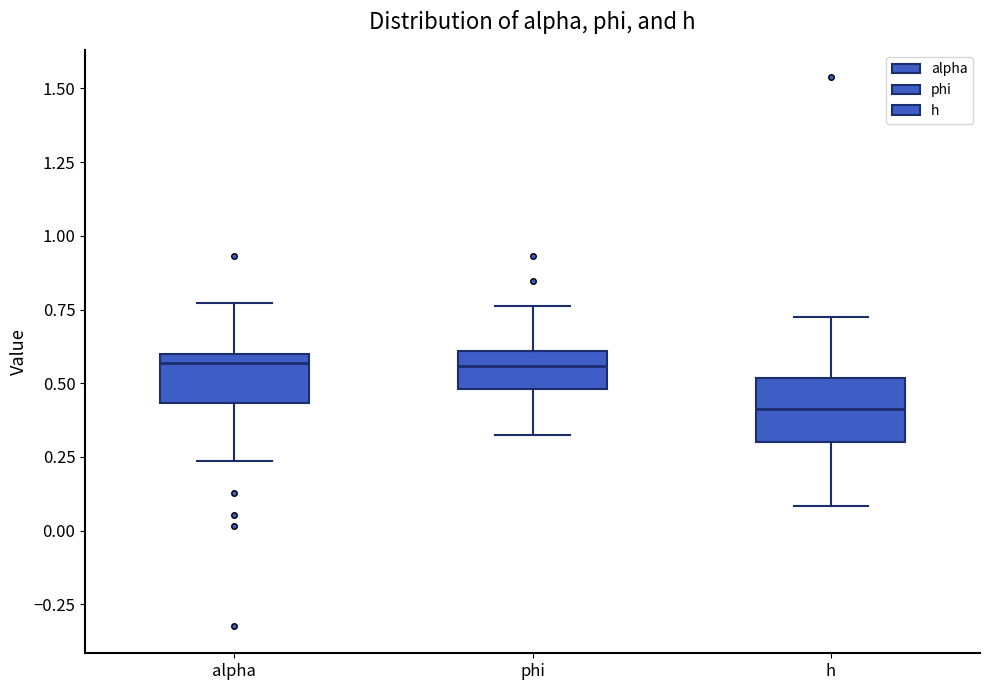

Which box's median line is the lowest?

h